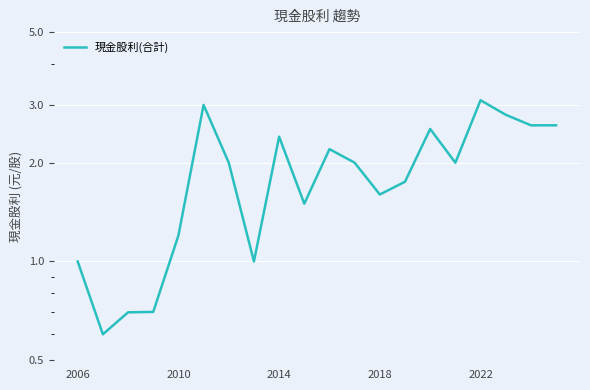

How many values exceed 2?

8